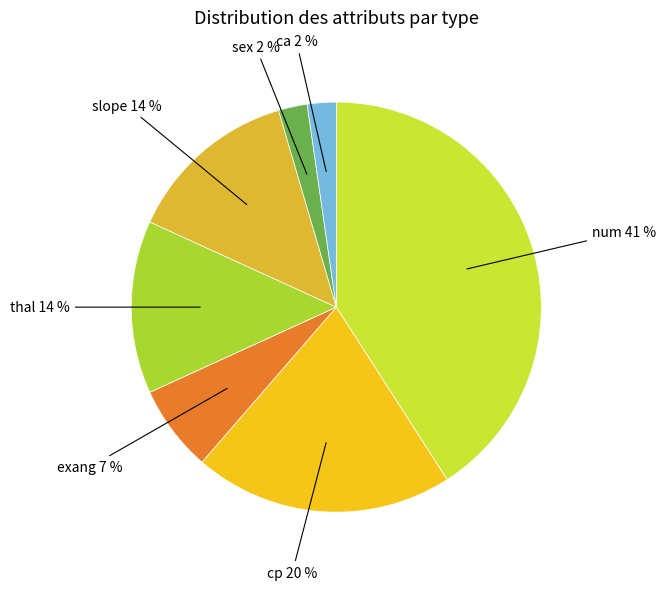

Count the number of slices in the pie.

7